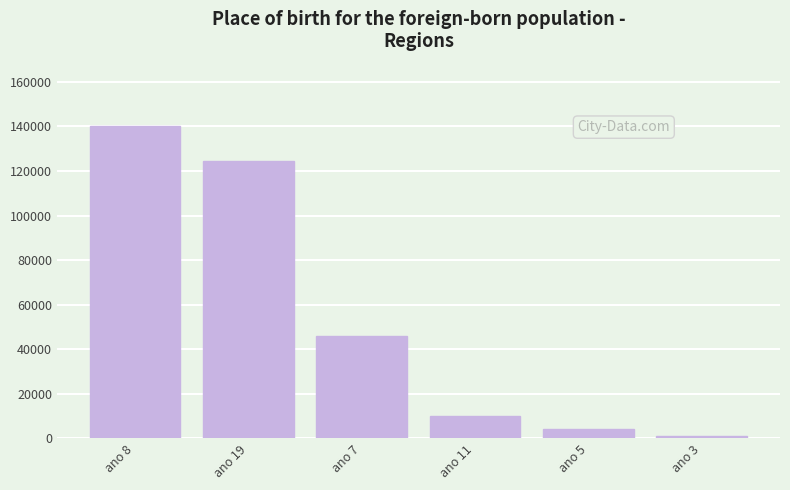

How many bars are there in total?

6